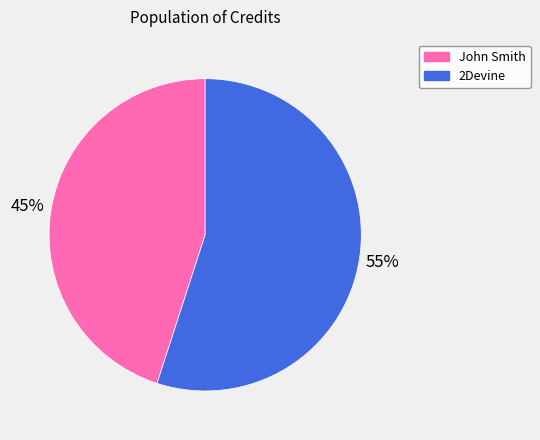

To the nearest percent, what percentage of the pie is 2Devine?

55%